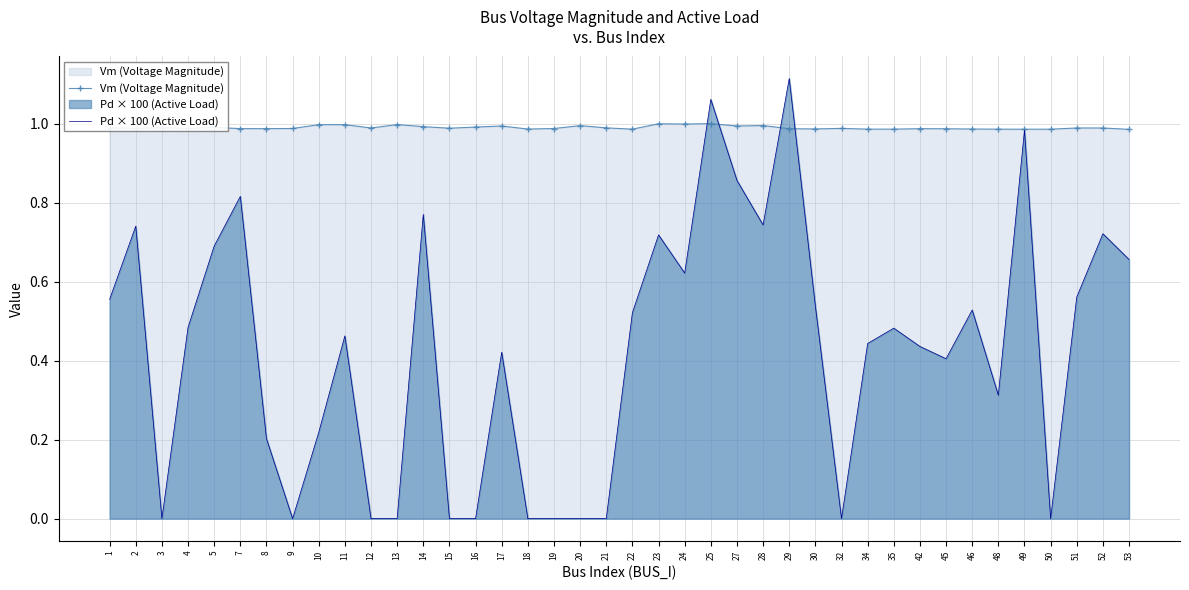

What is the difference between the highest and lowest values at 17?

0.6